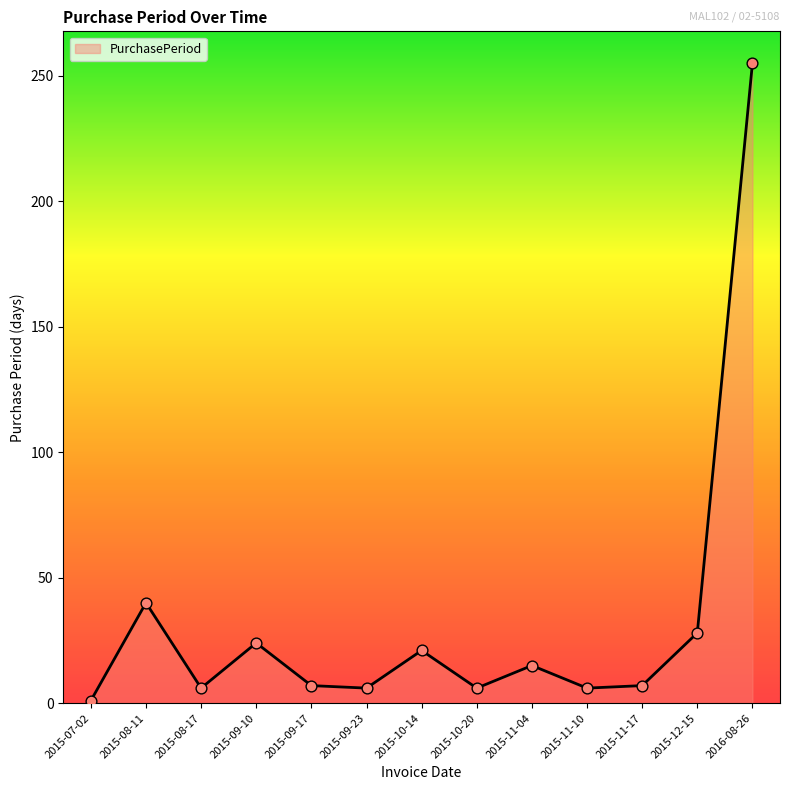

Between 2015-10-14 and 2015-11-10, which is larger?

2015-10-14